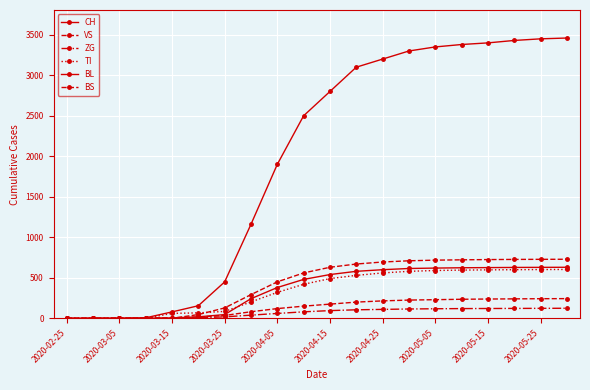

Is this an area chart (filled region under the line)?

No